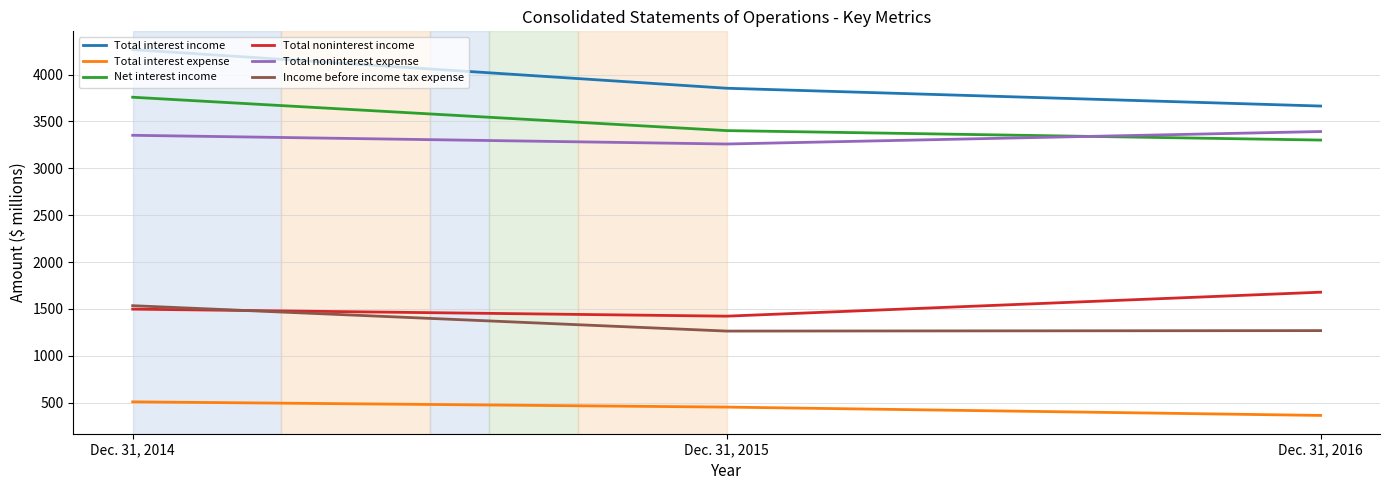

What is the average value of the Total interest expense series?

441